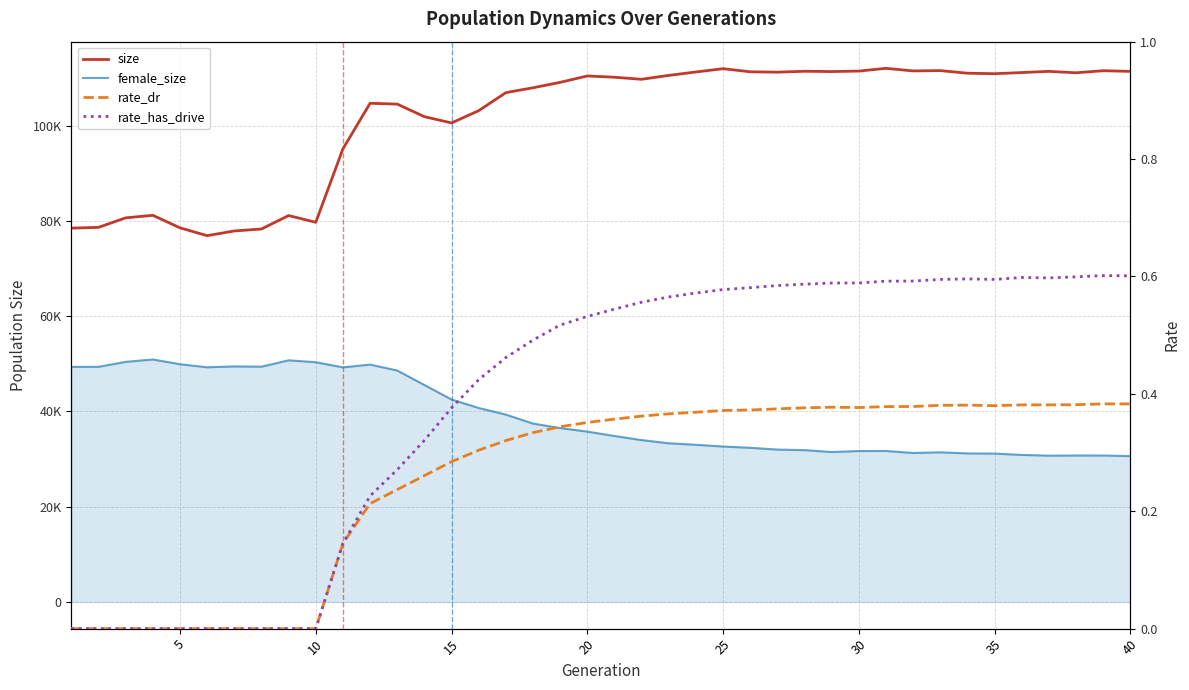

Between 35 and 39, which series saw the biggest shift?

size